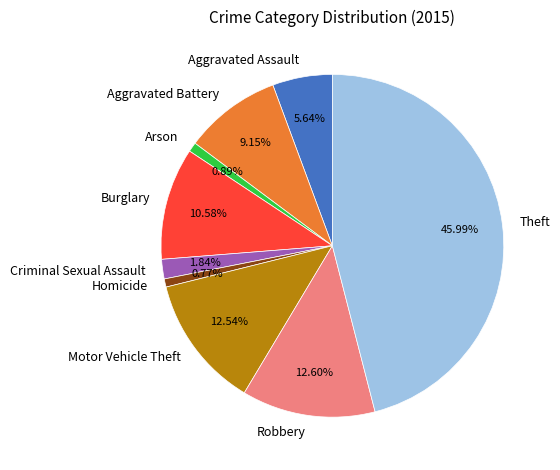

What is the ratio of the value at Criminal Sexual Assault to the value at Aggravated Assault?

0.3